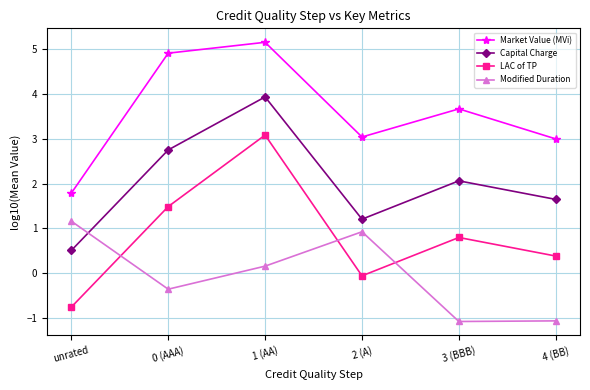

Reading left to right, extract all data points from this chart.

Market Value (MVi): 1.8	4.9	5.1	3.0	3.7	3.0
Capital Charge: 0.5	2.7	3.9	1.2	2.1	1.6
LAC of TP: -0.8	1.5	3.1	-0.1	0.8	0.4
Modified Duration: 1.2	-0.4	0.2	0.9	-1.1	-1.1